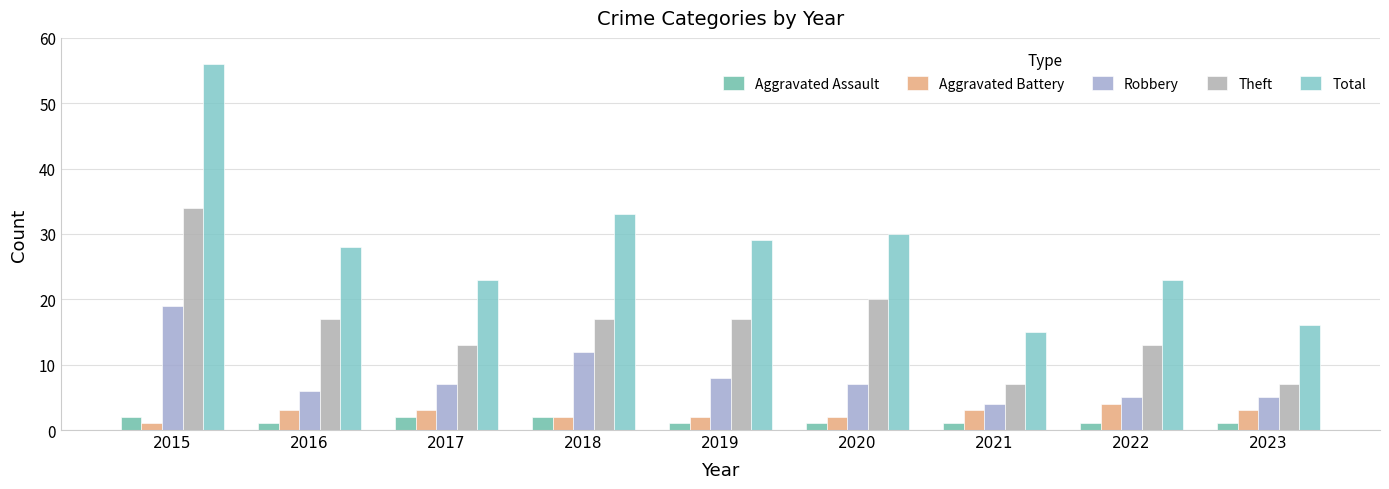

At how many categories does at least one series exceed 18?

7